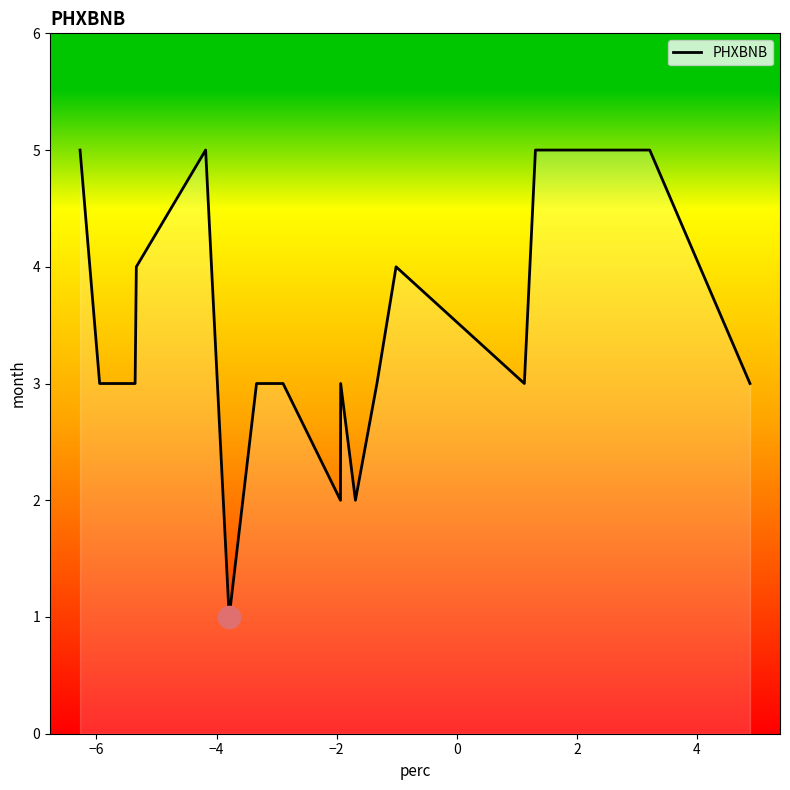

What is the difference between the maximum and minimum values?

4